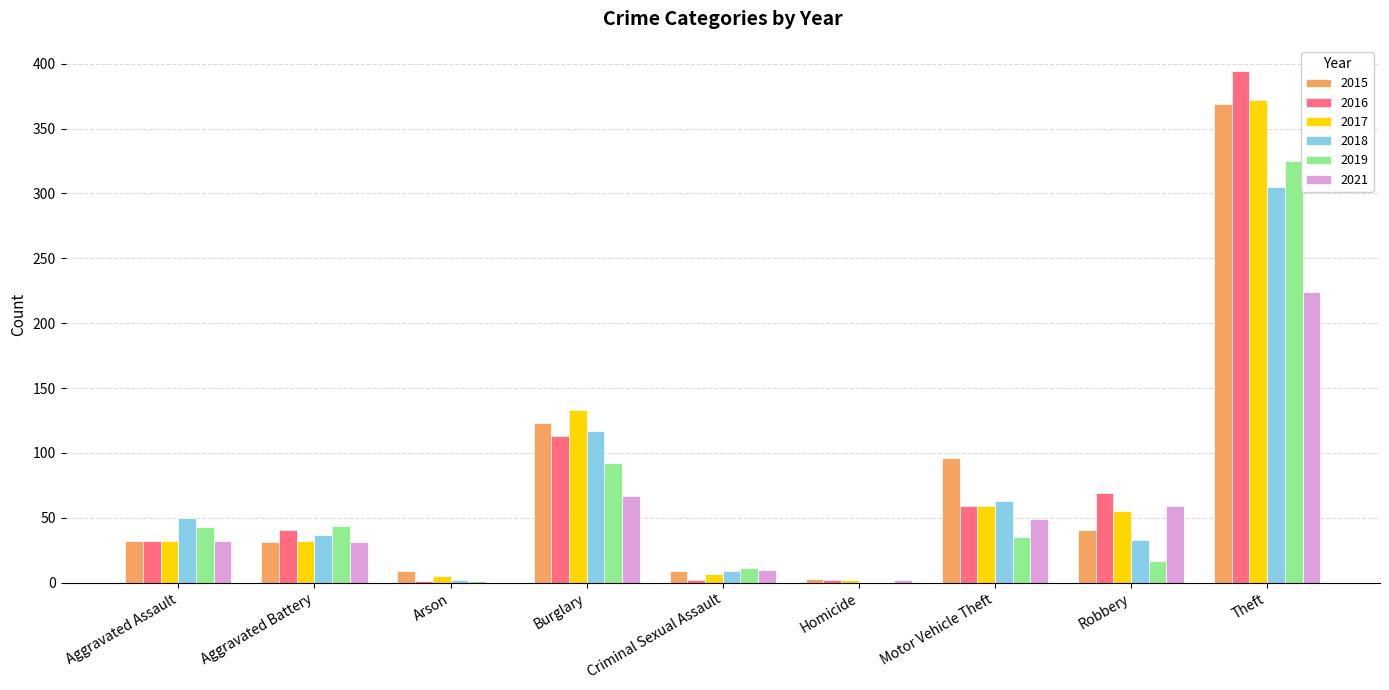

Read the 2015 value at Burglary.

123